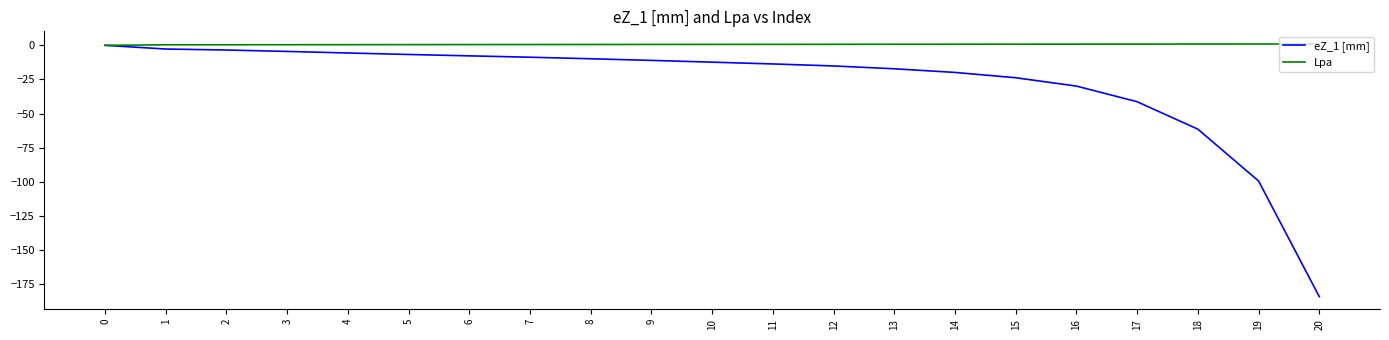

Which series has the largest range (max minus min)?

eZ_1 [mm]